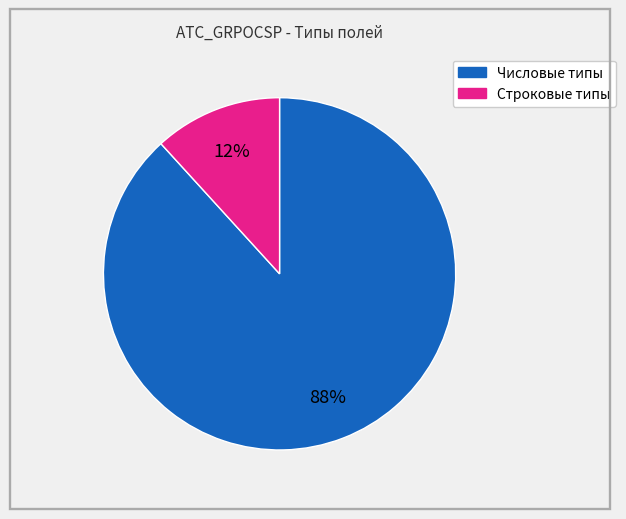

To the nearest percent, what is the difference between the largest and smallest slice percentages?

76%